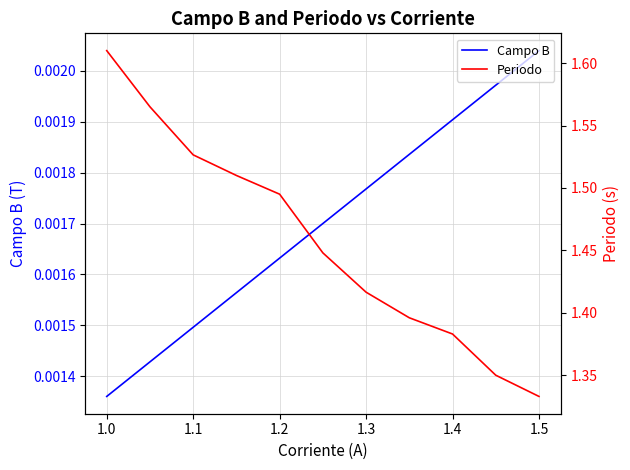

Which series has the largest total across all categories?

Periodo